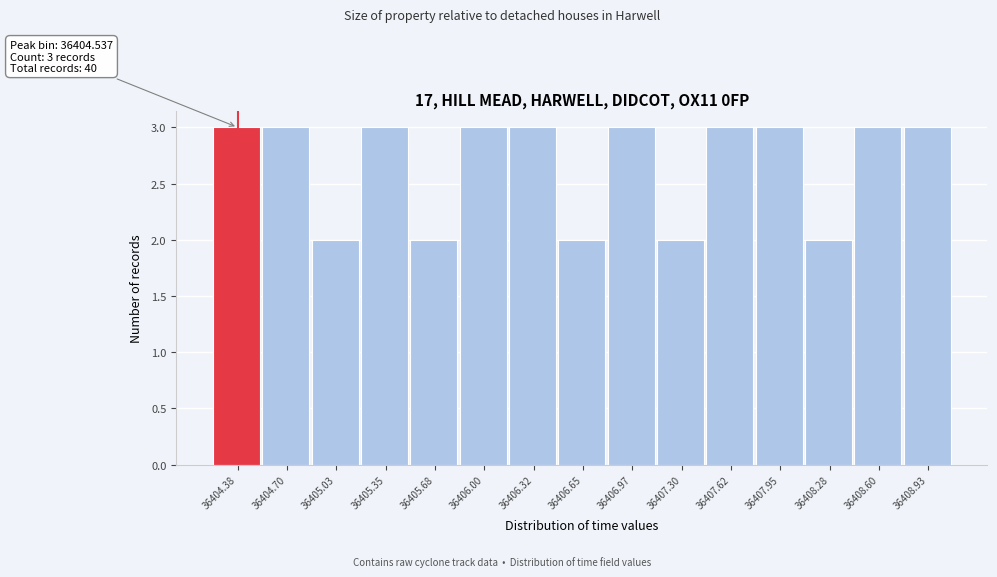

Reading right to left, transcribe all the data shown in this chart.

3	3	2	3	3	2	3	2	3	3	2	3	2	3	3